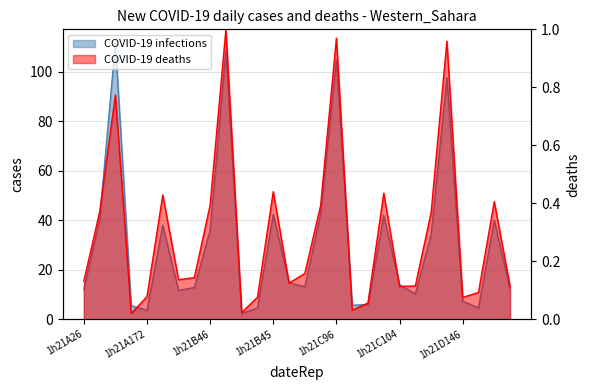

Count the number of data series in this chart.

2